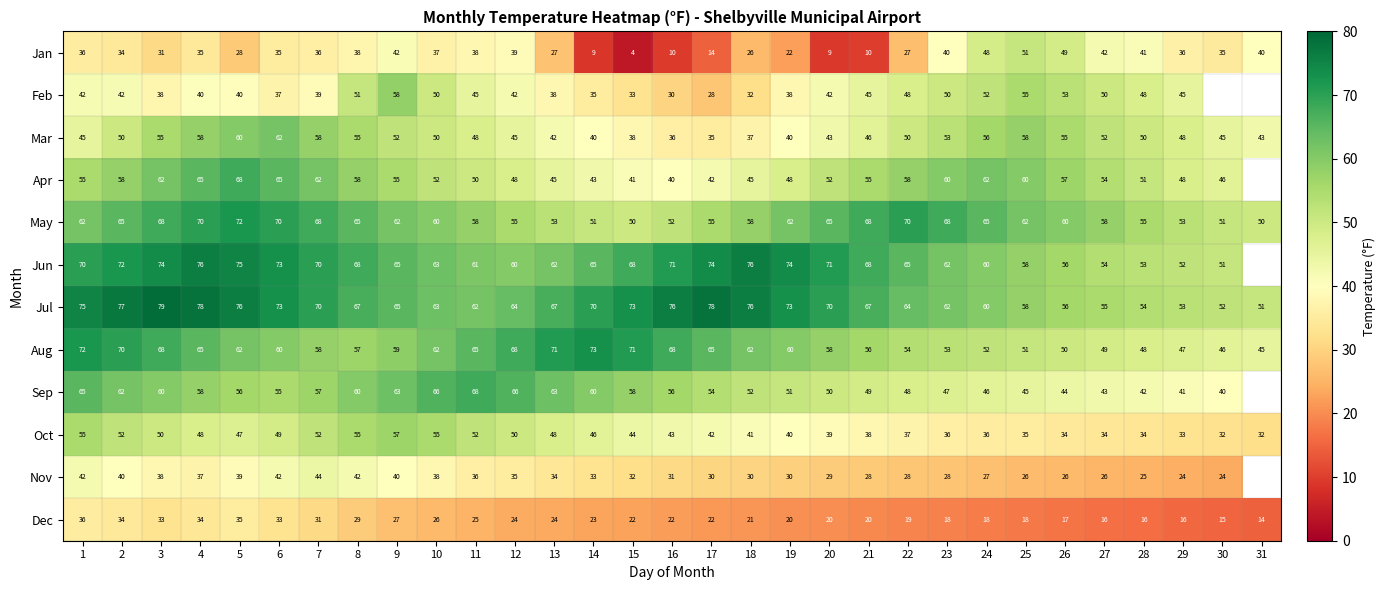

True or false: Mar has a value of 70.1 at 14.

False